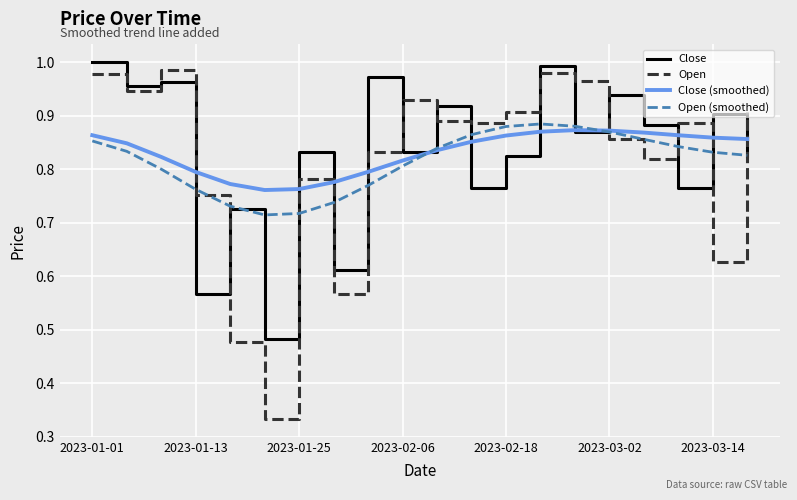

Which series has the largest range (max minus min)?

Open